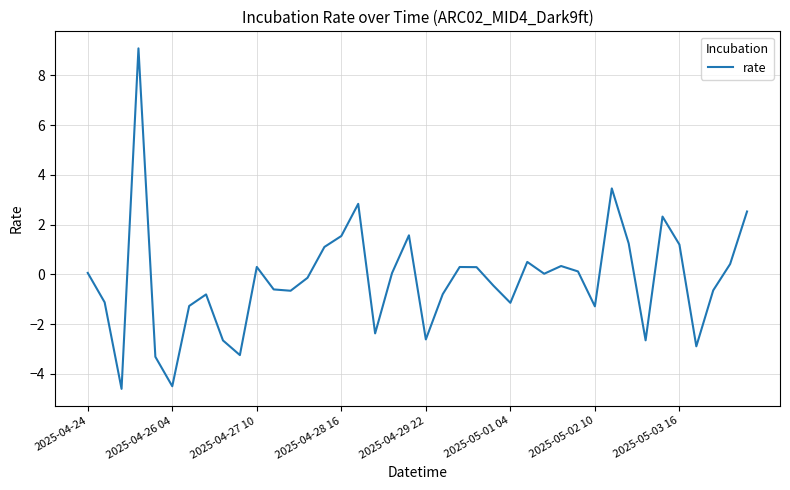

What is the minimum value shown in the chart?

-4.6